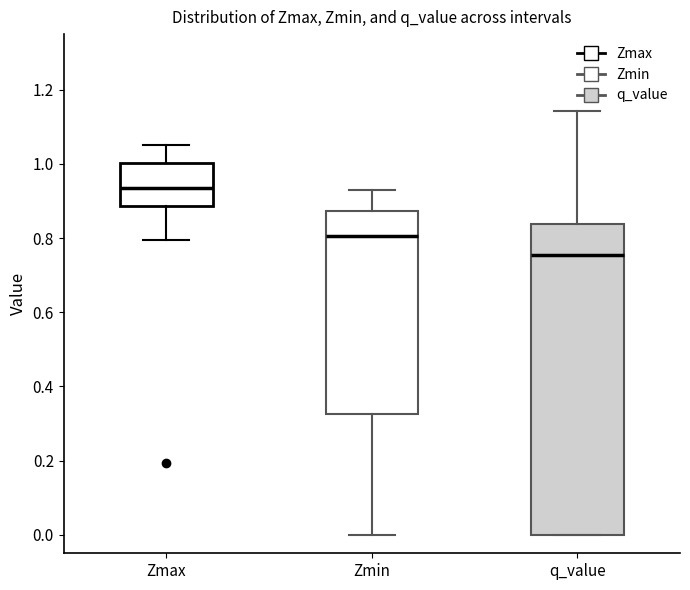

Reading left to right, read every box against the y-axis: the position of its median line, the range the box covers, and the ends of its whiskers. The values are not printed on the chart, so give them approximately, as read against the axis.

Zmax: median 0.94, box 0.88 to 1.00, whiskers 0.80 to 1.04
Zmin: median 0.80, box 0.32 to 0.88, whiskers 0.00 to 0.92
q_value: median 0.76, box 0.00 to 0.84, whiskers 0.00 to 1.14